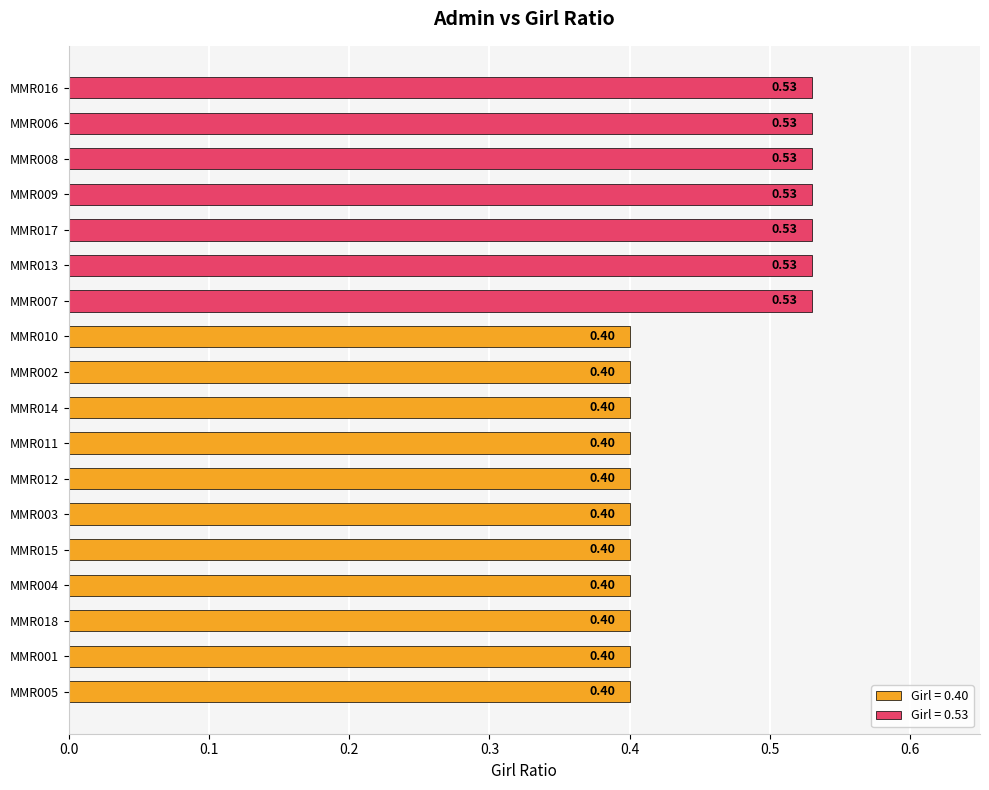

What is the sum of all values?

8.1